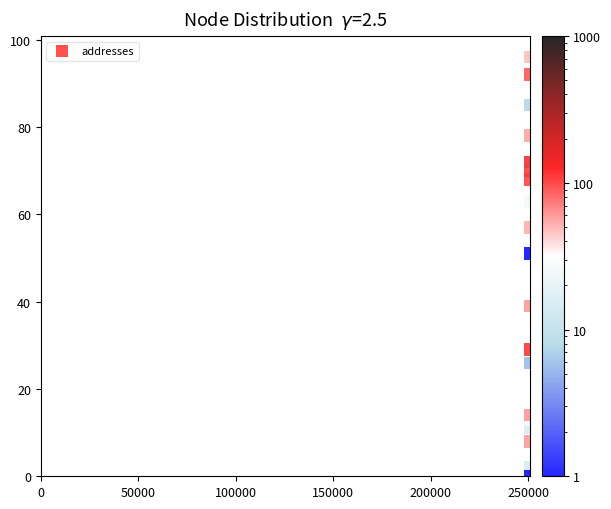

What Y value in the scatter plot is closest to 48?

51